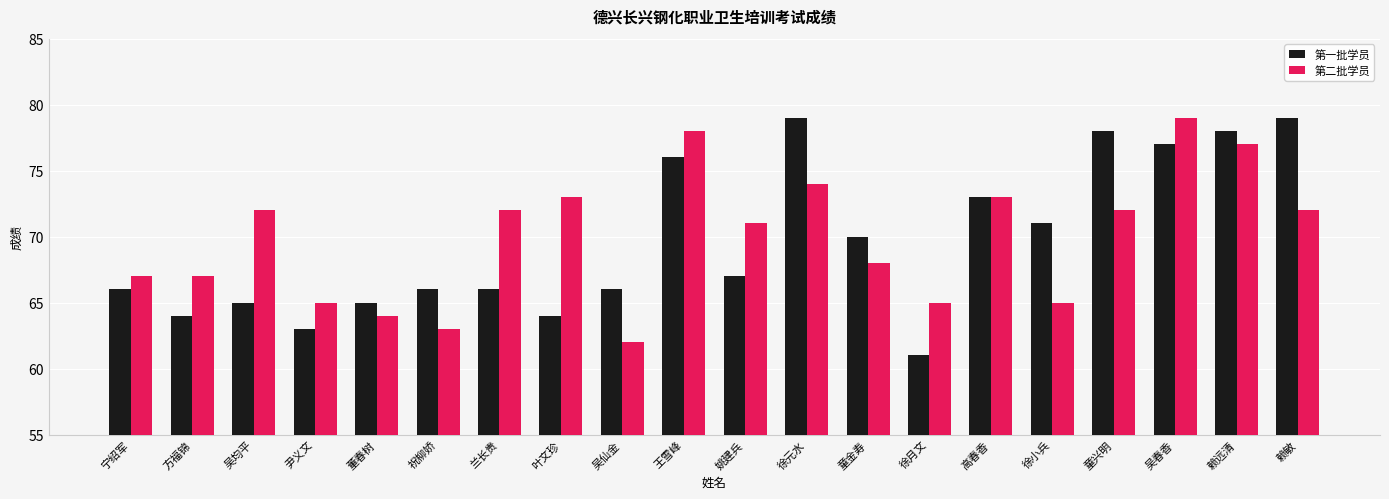

Between 吴春香 and 赖敏, which series saw the biggest shift?

第二批学员